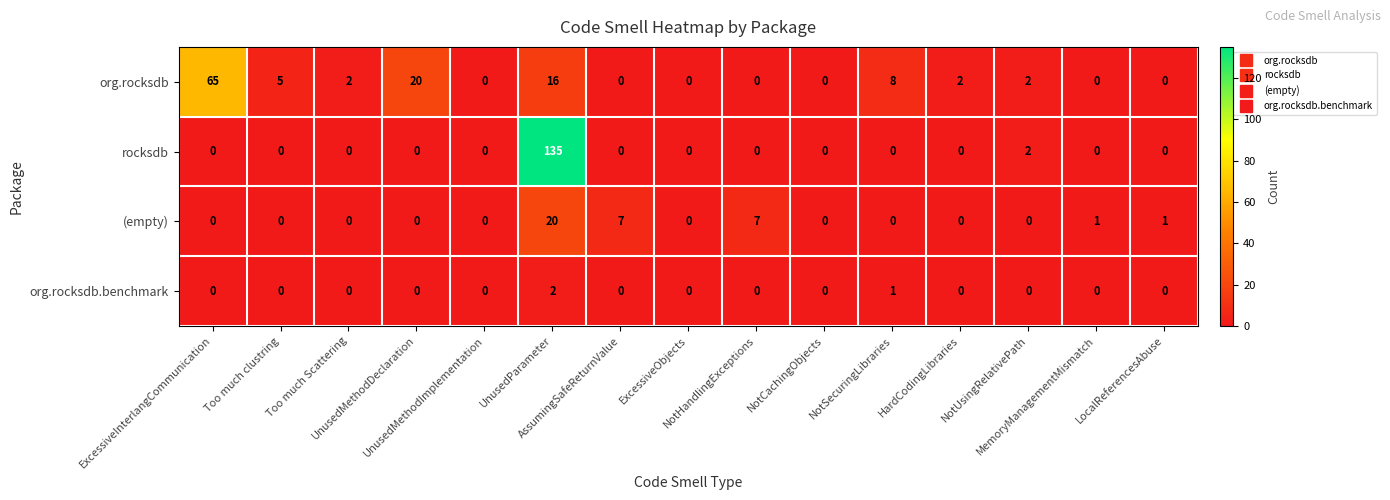

What is the difference between the maximum and second lowest values in the org.rocksdb series?

65